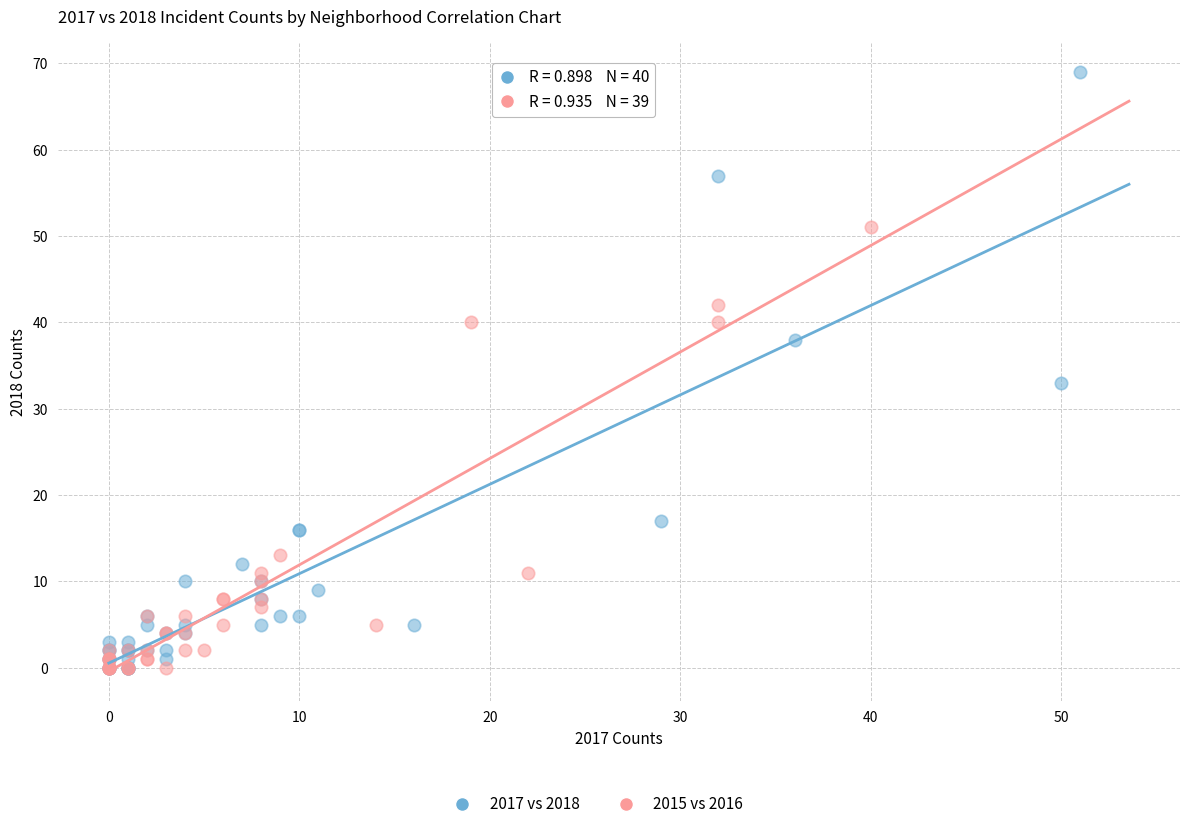

Which series reaches the maximum Y coordinate?

2017 vs 2018